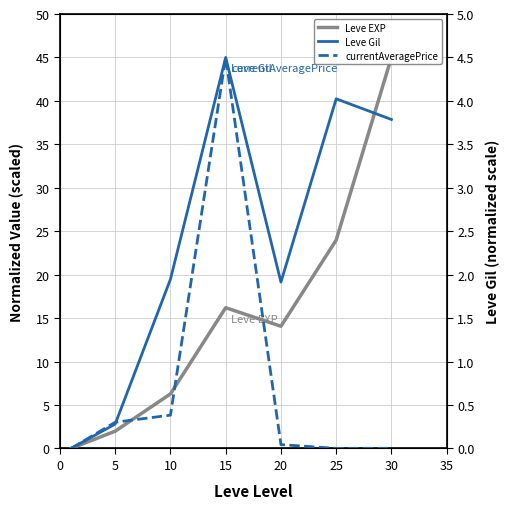

Which category has the highest value in the Leve Gil series?

15